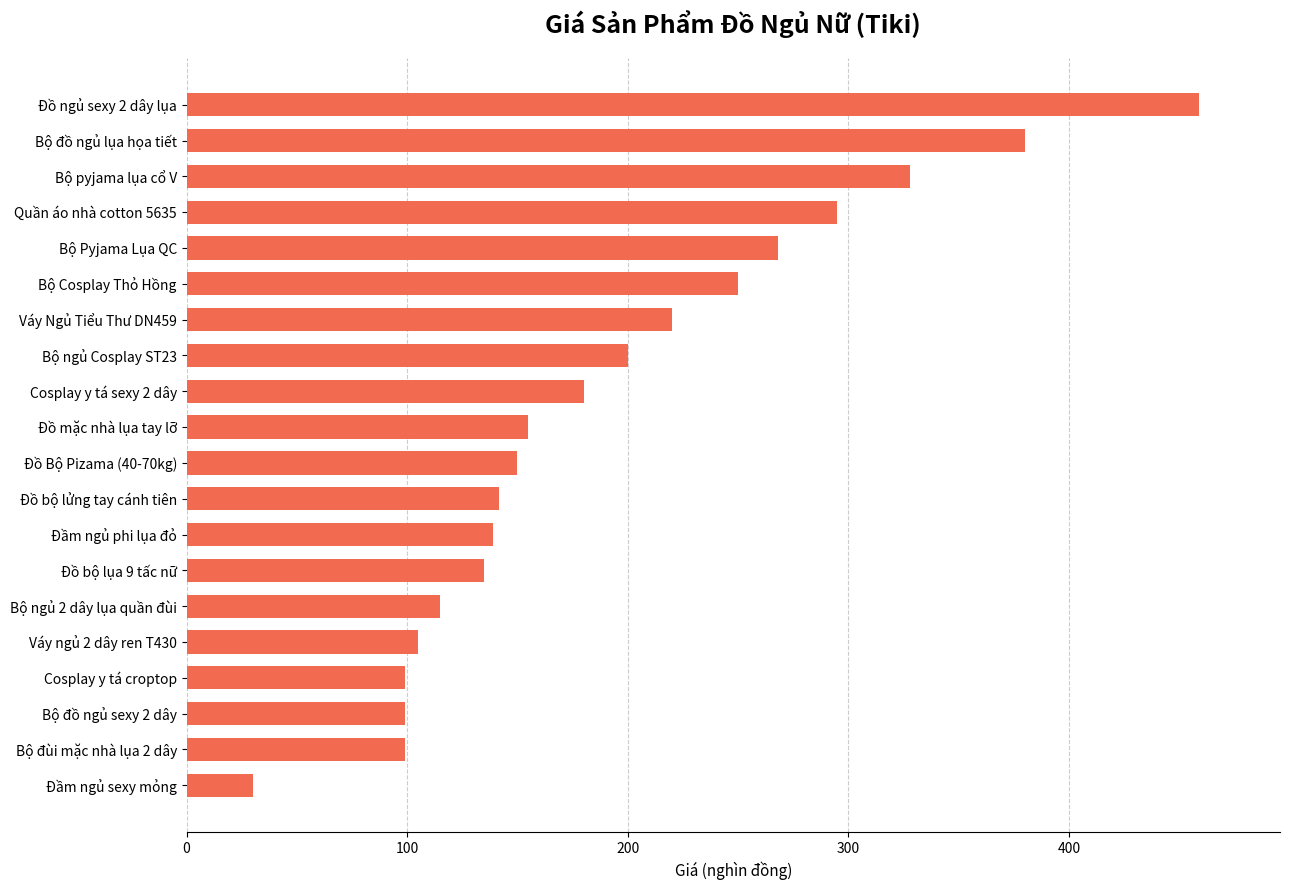

Is it true that the value at Váy ngủ 2 dây ren T430 is 172.9?

False